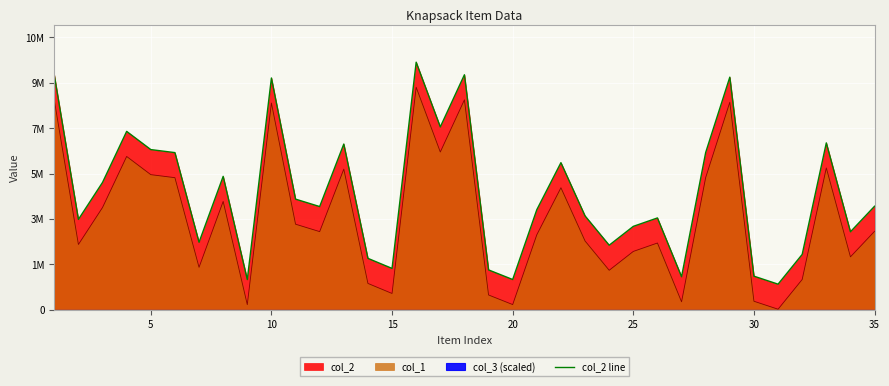

What is the value of the 18th point from the left?

9372679